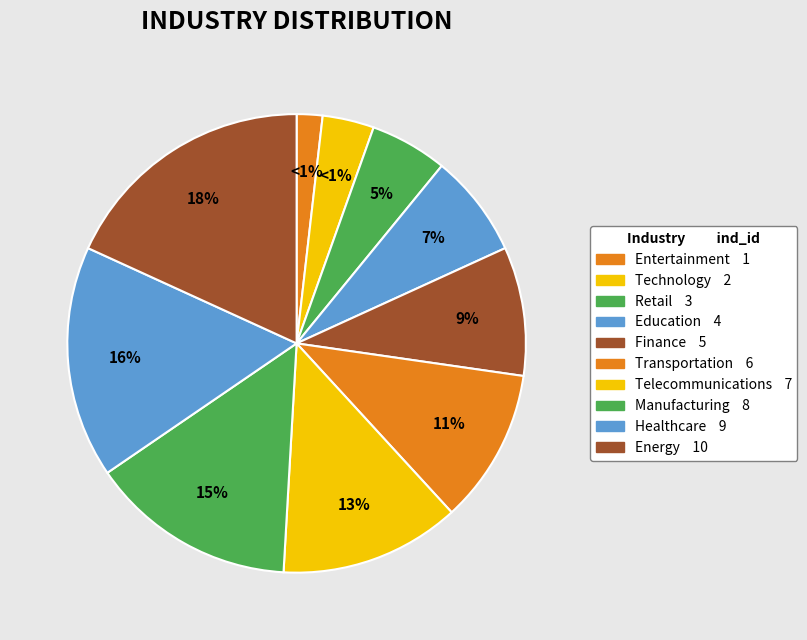

Does Retail represent more than half of the total?

No